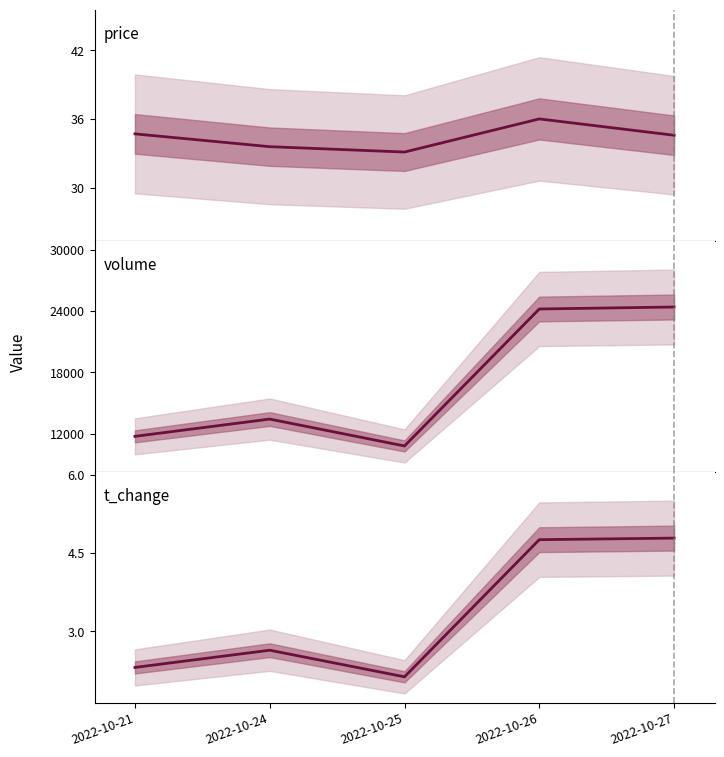

Which series has the largest total across all categories?

volume